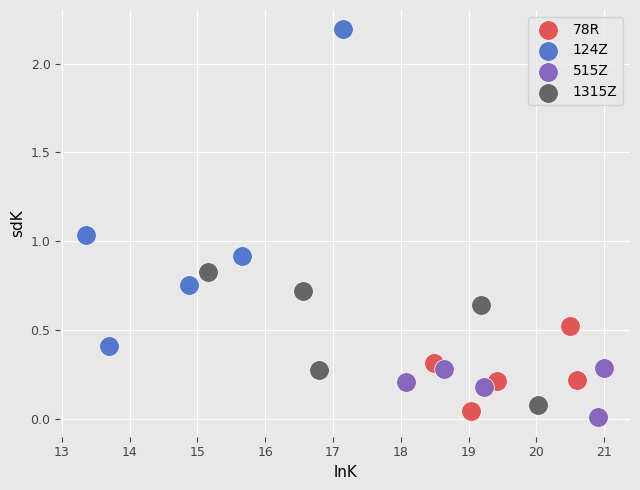

Which series contains the highest Y value?

124Z